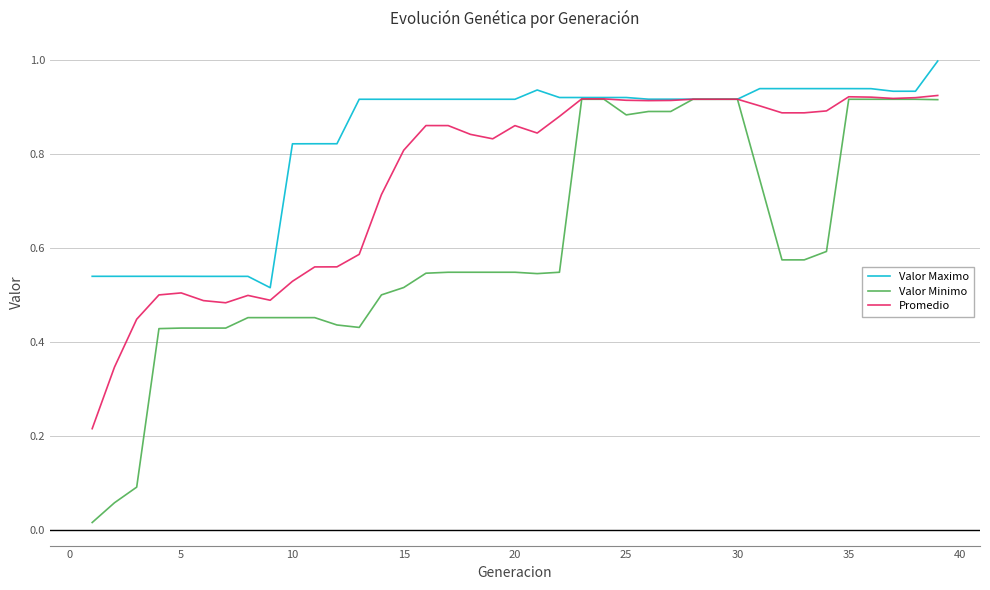

Which series has the largest total across all categories?

Valor Maximo